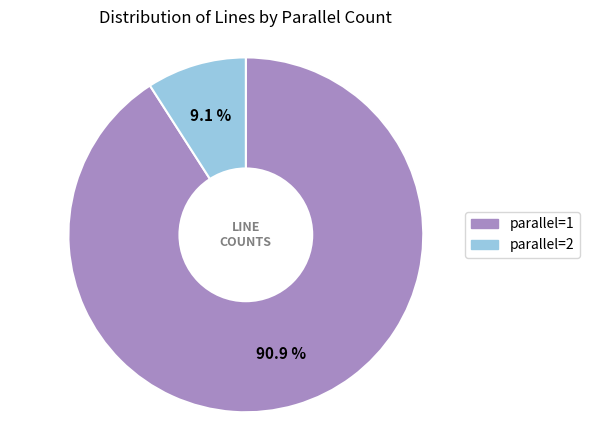

To the nearest percent, what is the average slice percentage?

50%